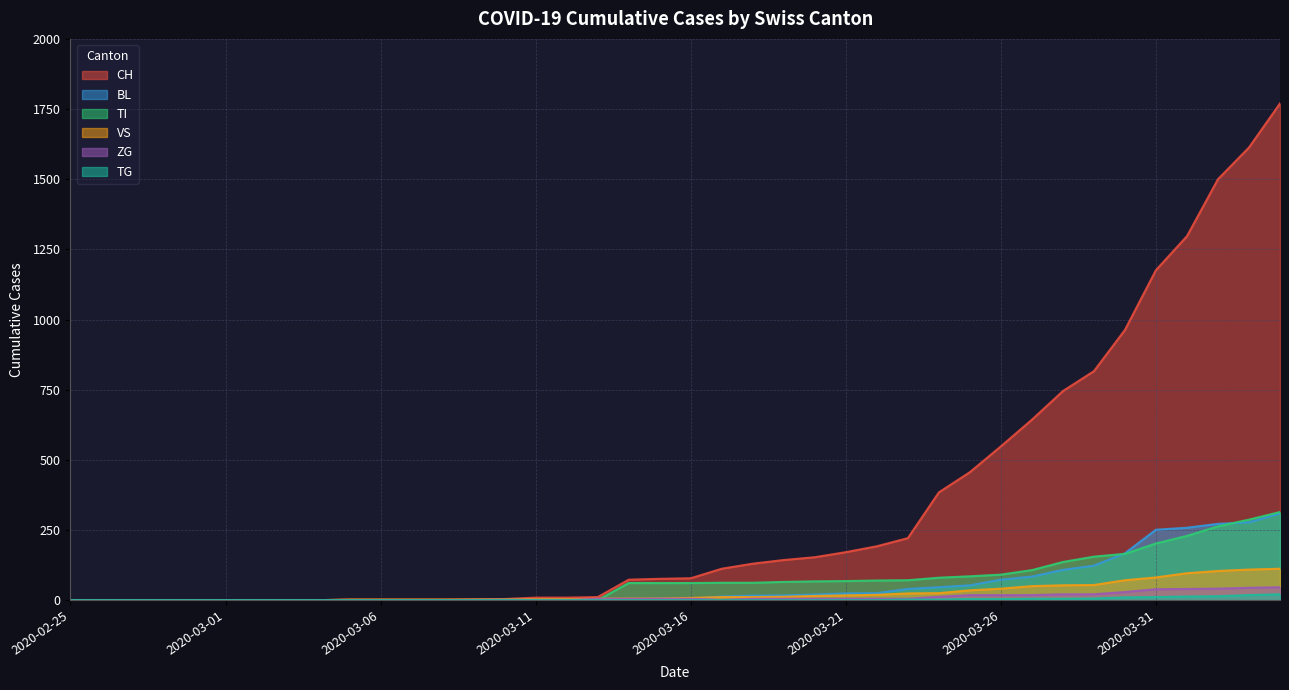

How many values in the TG series exceed 0?

13